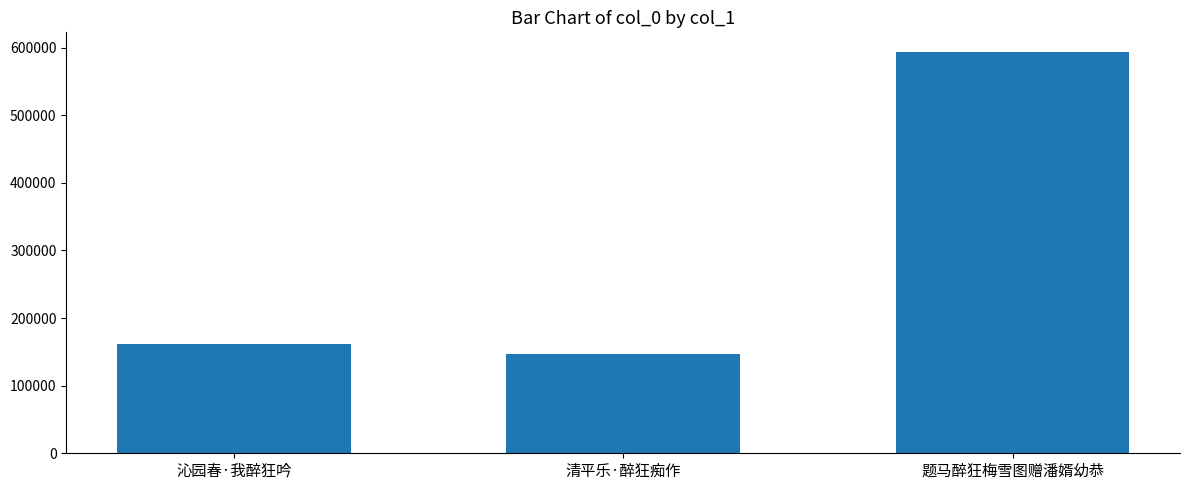

Read the value at 清平乐·醉狂痴作, to the nearest 10.

147230